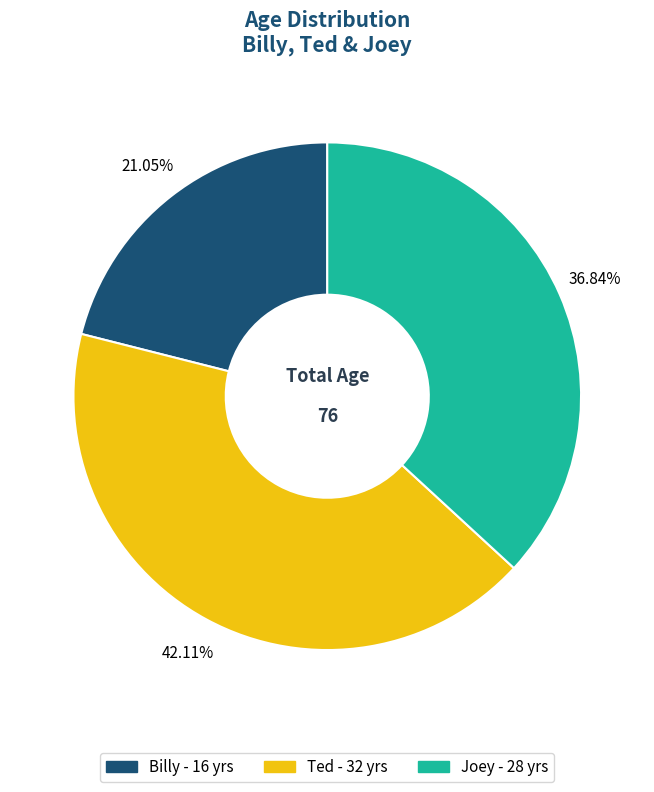

What is the ratio of the value at Ted to the value at Billy?

2.0